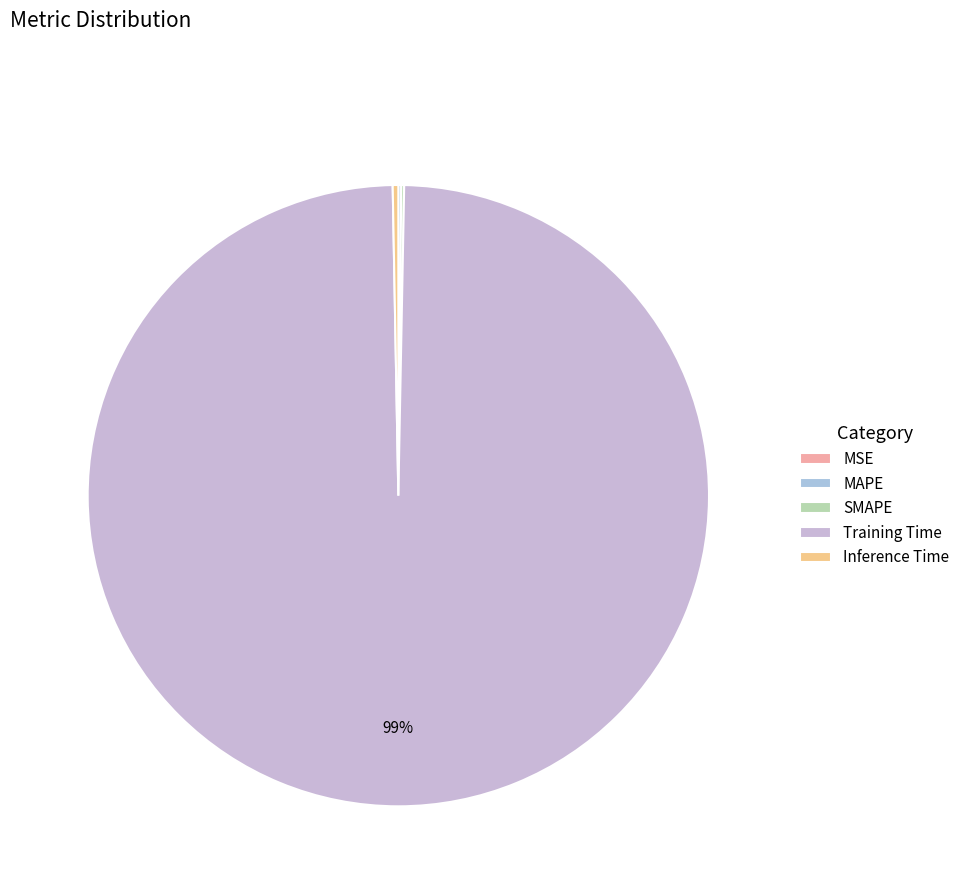

Which category has the biggest portion of the pie?

Training Time